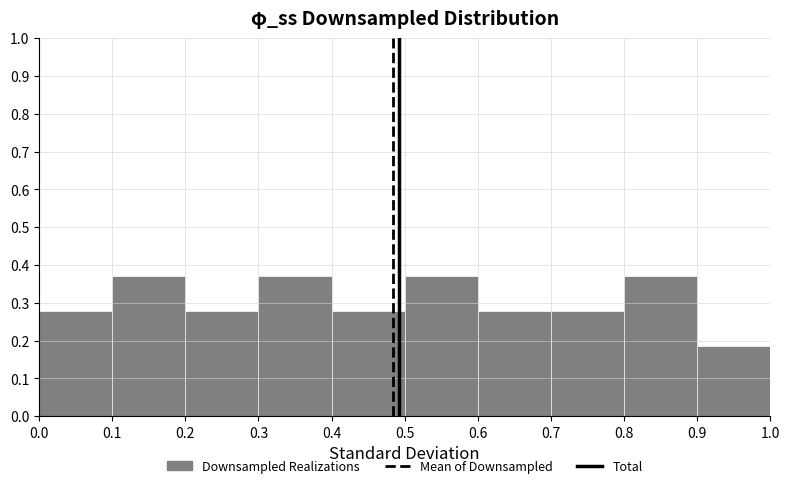

What is the height of the bar covering 0.1 to 0.2 on the x-axis? The values are not printed on the chart, so give them approximately, as read against the axis.

0.37